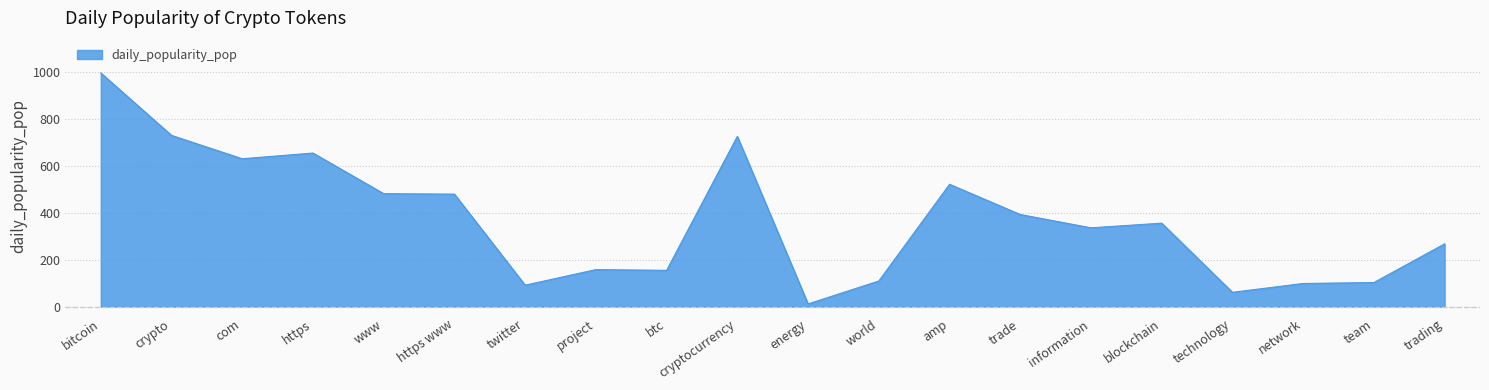

At which category does the chart reach its minimum across all series?

energy